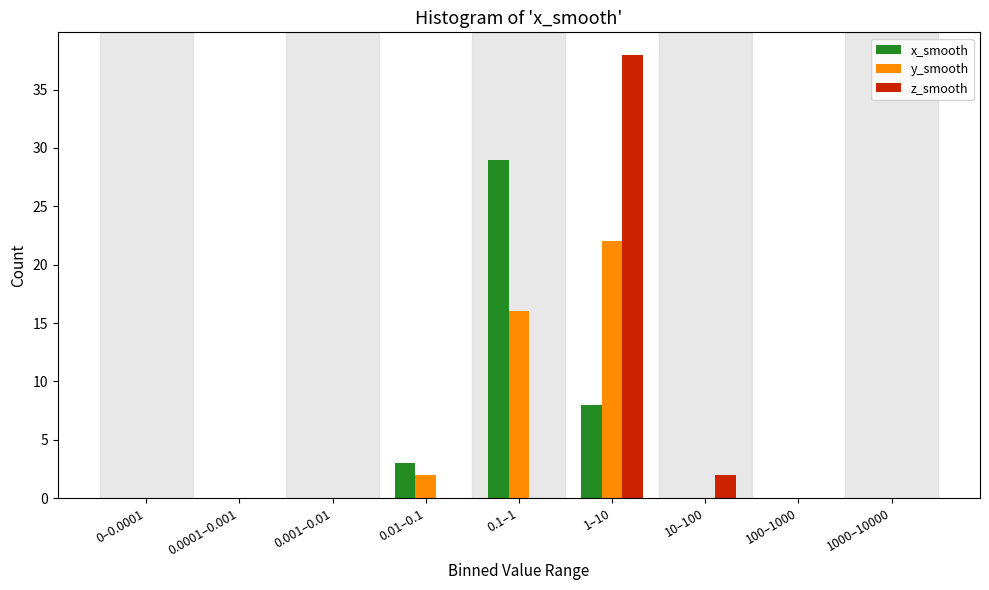

Reading left to right, transcribe all the data shown in this chart.

x_smooth: 0–0.0001=0	0.0001–0.001=0	0.001–0.01=0	0.01–0.1=3	0.1–1=29	1–10=8	10–100=0	100–1000=0	1000–10000=0
y_smooth: 0–0.0001=0	0.0001–0.001=0	0.001–0.01=0	0.01–0.1=2	0.1–1=16	1–10=22	10–100=0	100–1000=0	1000–10000=0
z_smooth: 0–0.0001=0	0.0001–0.001=0	0.001–0.01=0	0.01–0.1=0	0.1–1=0	1–10=38	10–100=2	100–1000=0	1000–10000=0